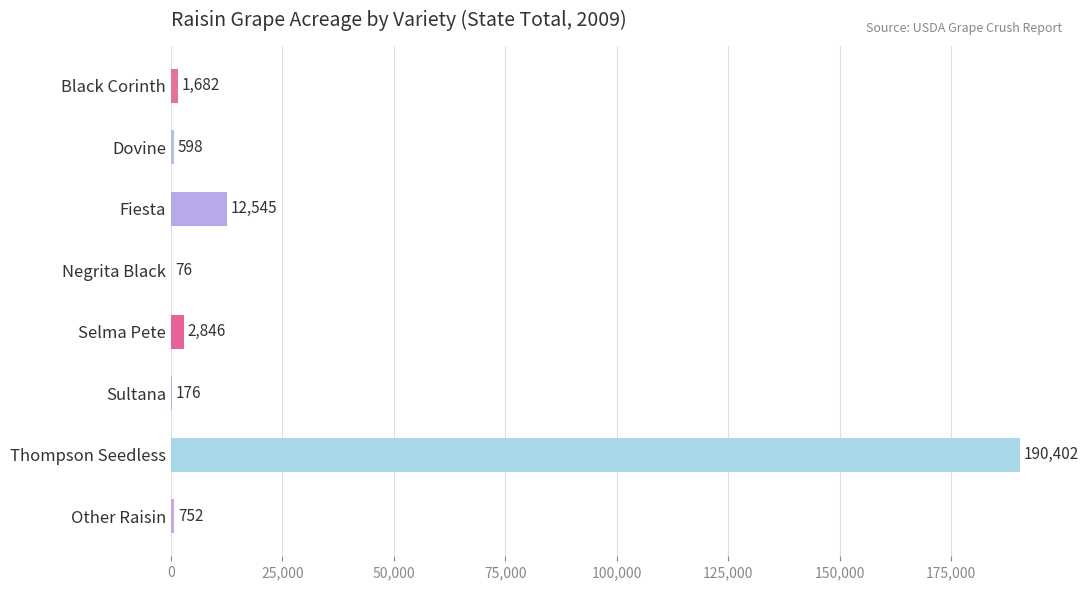

Is it true that the value at Other Raisin is 752?

True